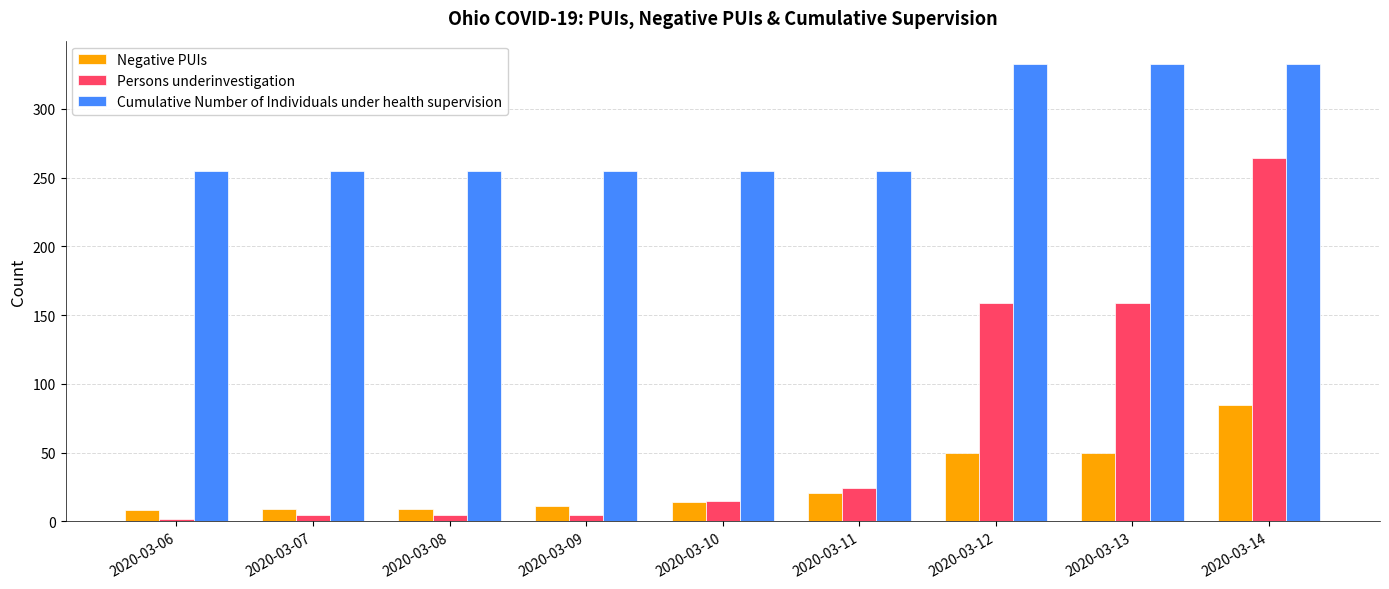

What is the minimum value for Negative PUIs?

8